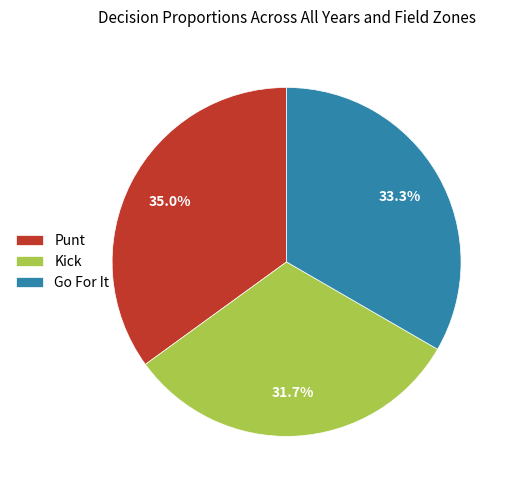

What percentage is NOT represented by Kick?

68.3%